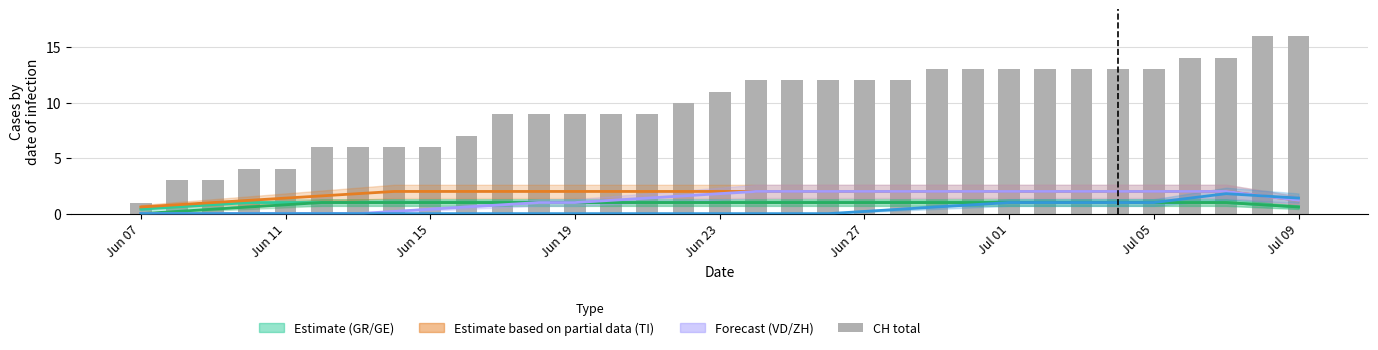

Does the chart contain any negative values?

No